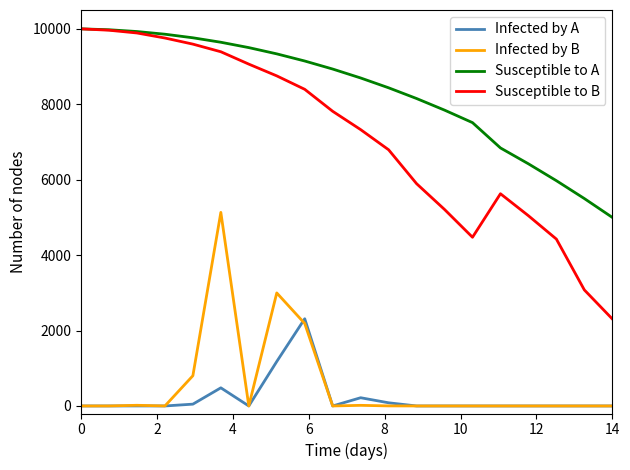

Which series has the widest spread of values?

Susceptible to B